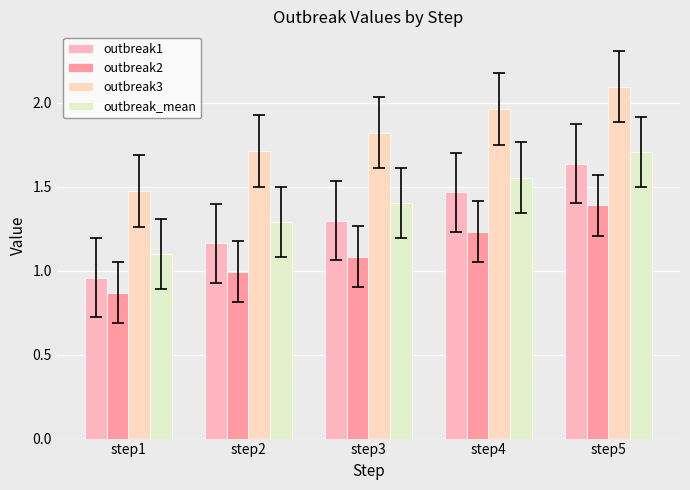

What is the total value across all series at step4?

6.2